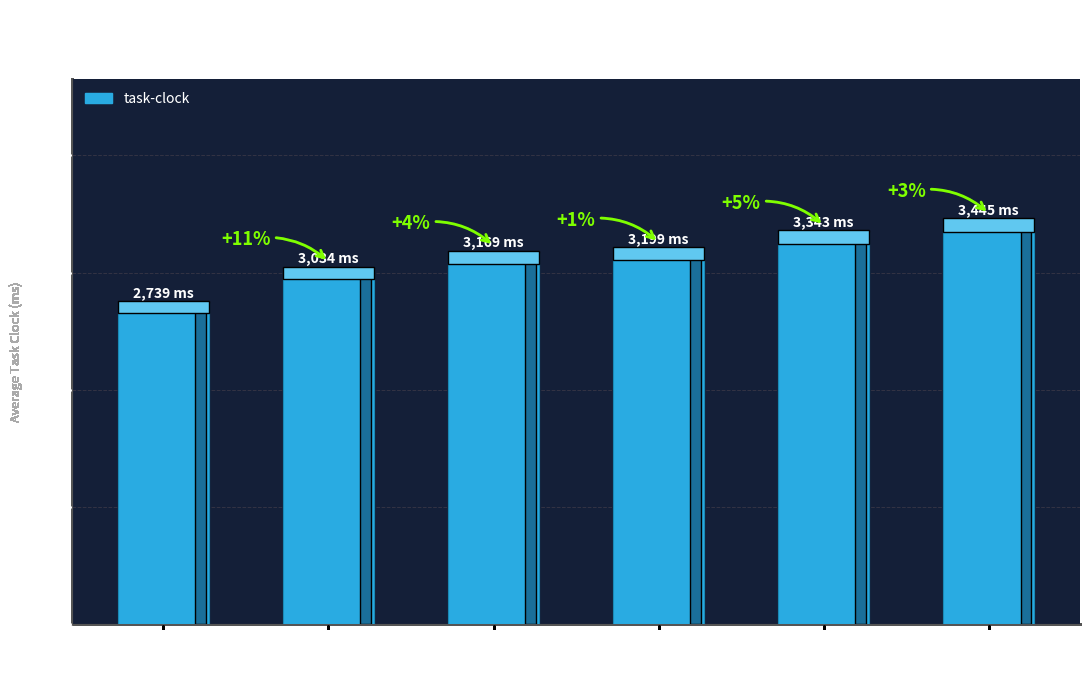

The chart shows a value of 1268.3 at 725497. True or false?

False